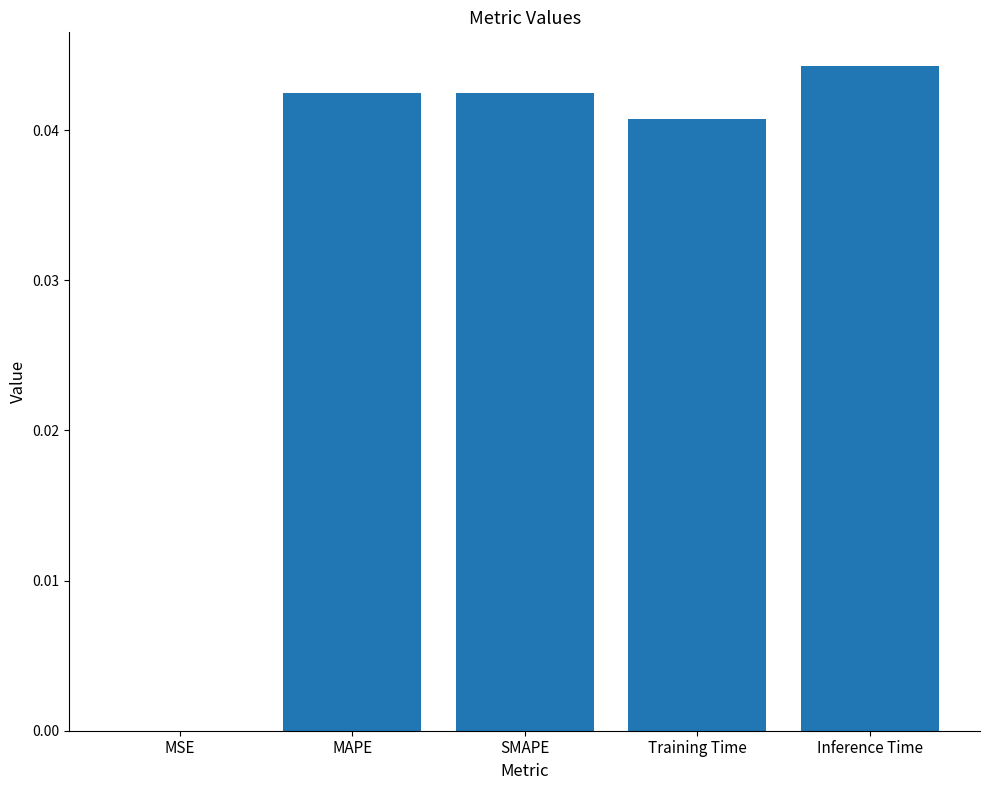

Count the number of categories in the chart.

5